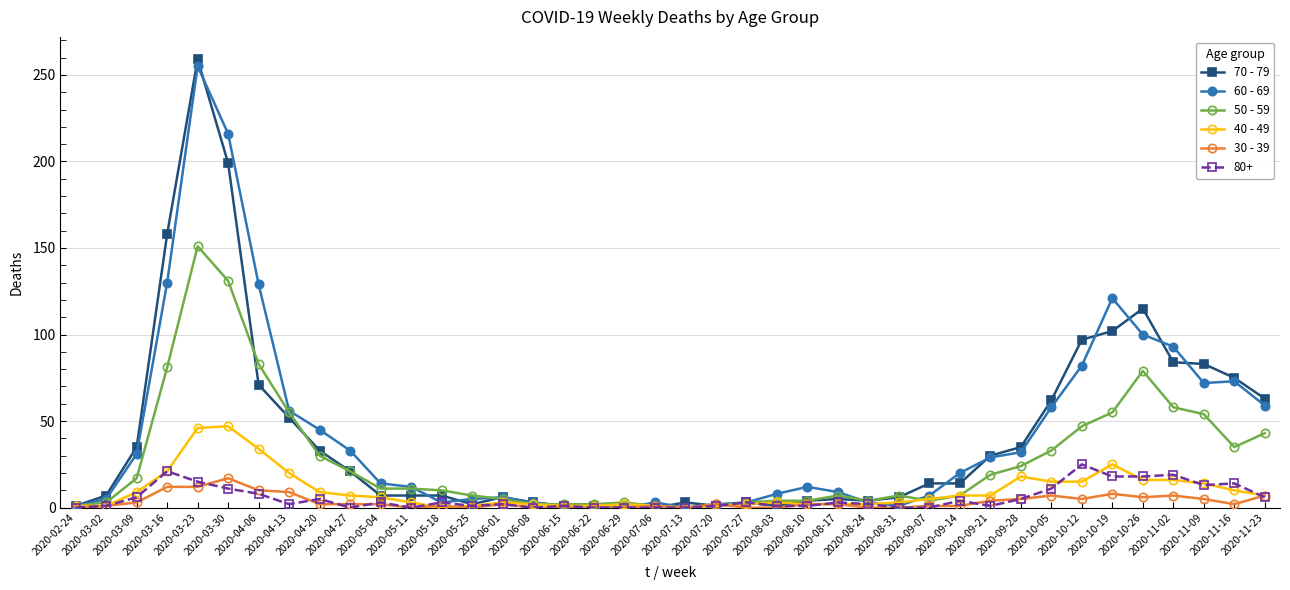

What are all the series names shown in the legend?

70 - 79, 60 - 69, 50 - 59, 40 - 49, 30 - 39, 80+